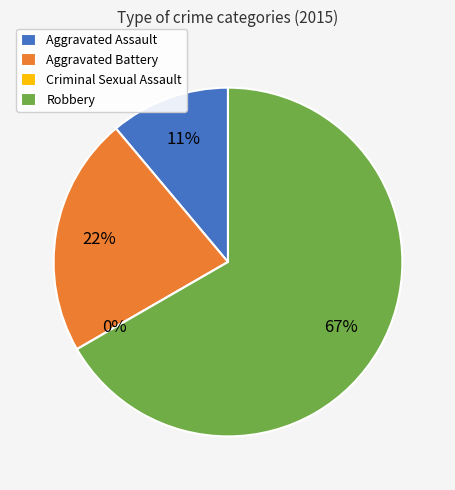

What is the change in value from Aggravated Battery to Criminal Sexual Assault?

-2